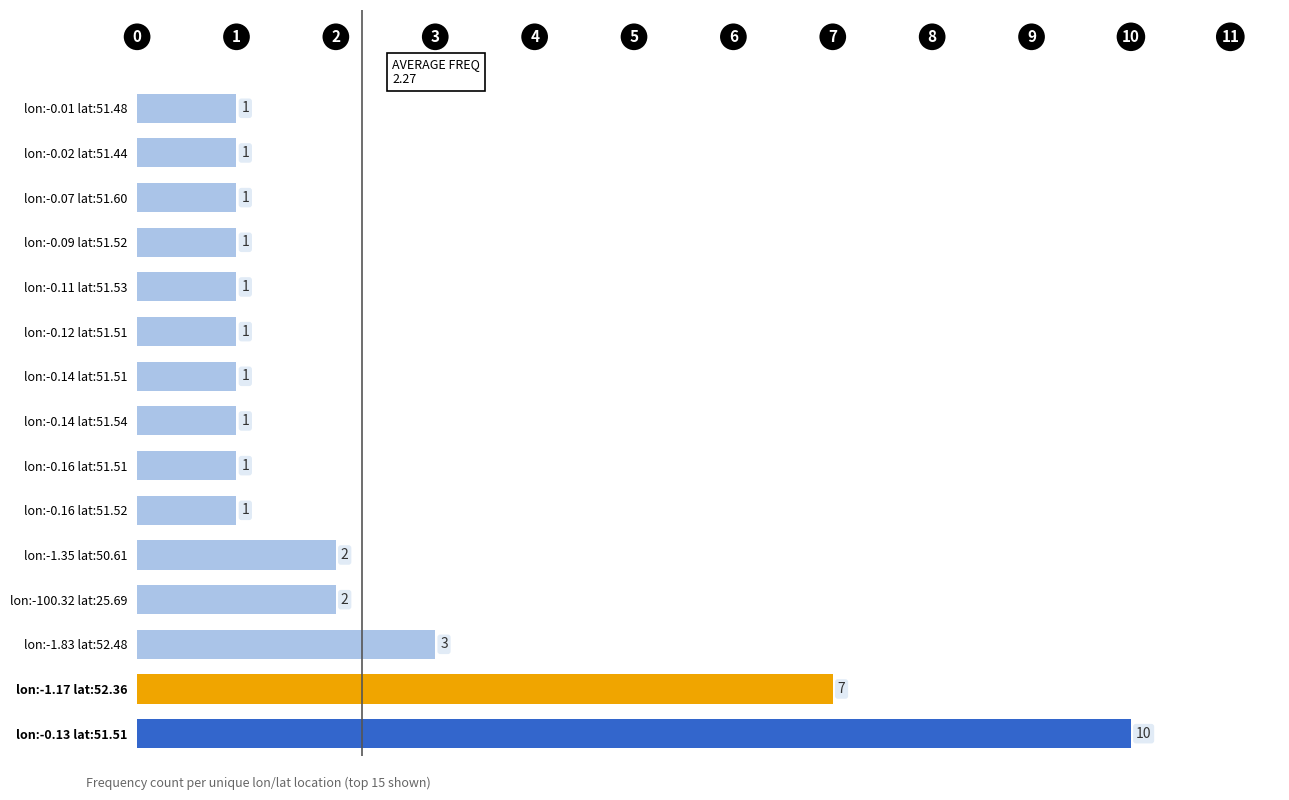

True or false: the data shows 1 at lon:-100.32 lat:25.69.

False